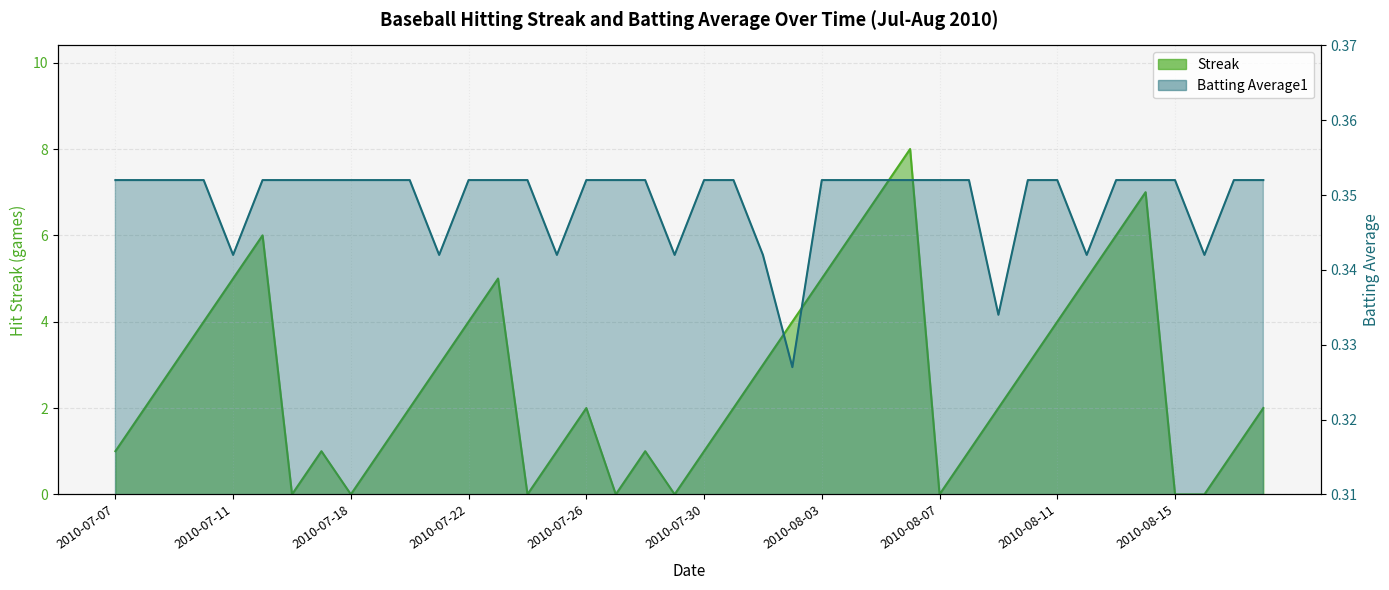

How many values in Streak are above zero?

32